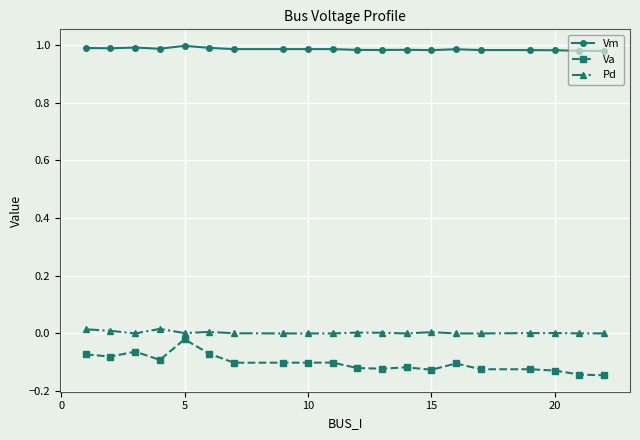

What is the sum of all Vm values?

19.7